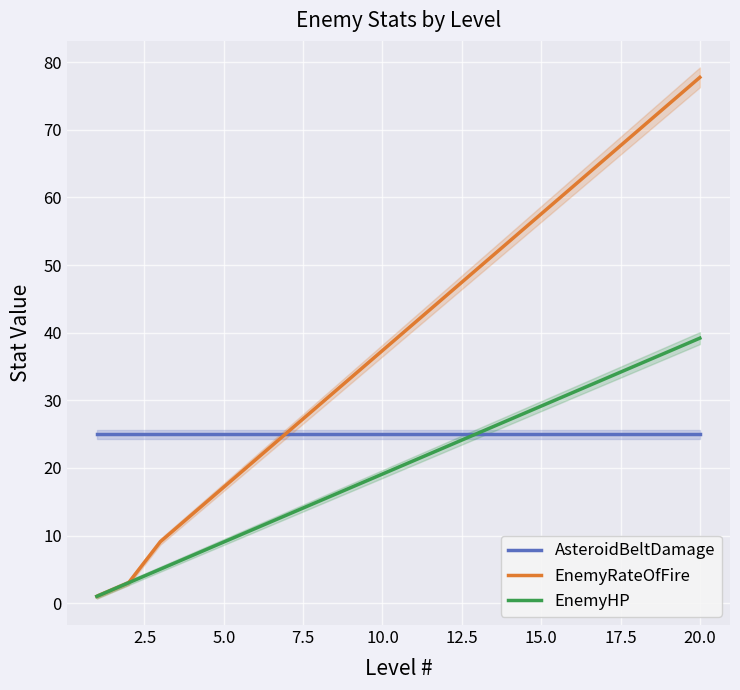

What is the highest value of the EnemyRateOfFire series?

77.8